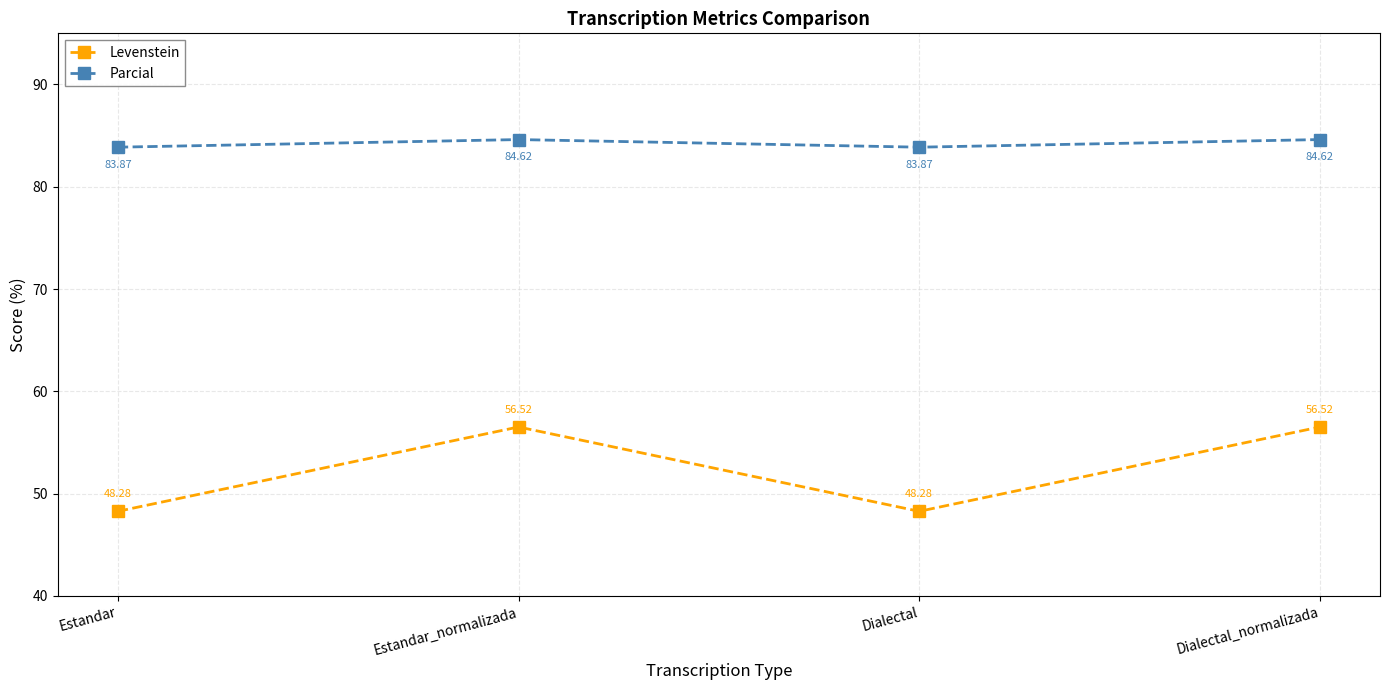

The value of Parcial at Dialectal_normalizada is 49.7. True or false?

False